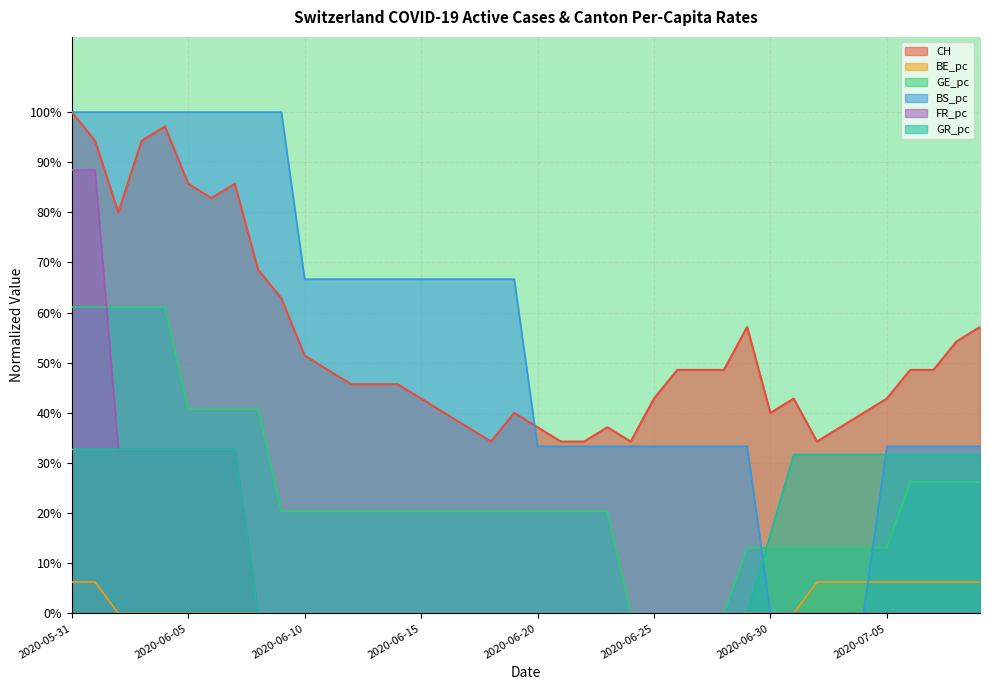

What is the difference between the second highest and second lowest values in the GE_pc series?

0.6